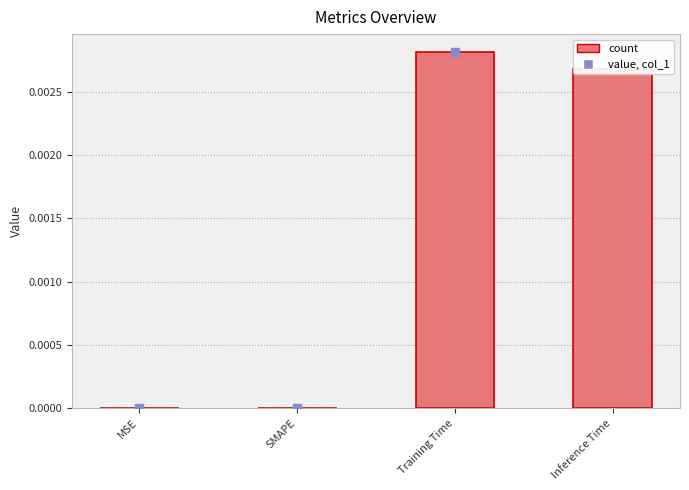

Between SMAPE and Inference Time, which is larger?

Inference Time